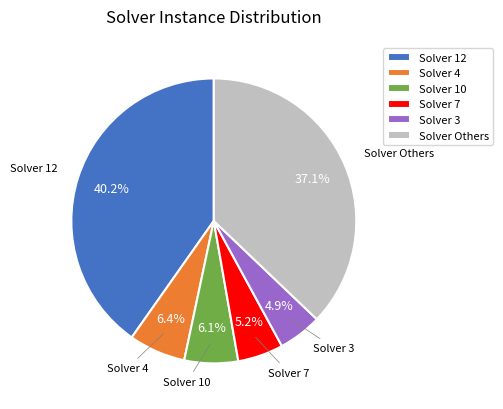

Which has a higher value, Solver 3 or Solver 12?

Solver 12